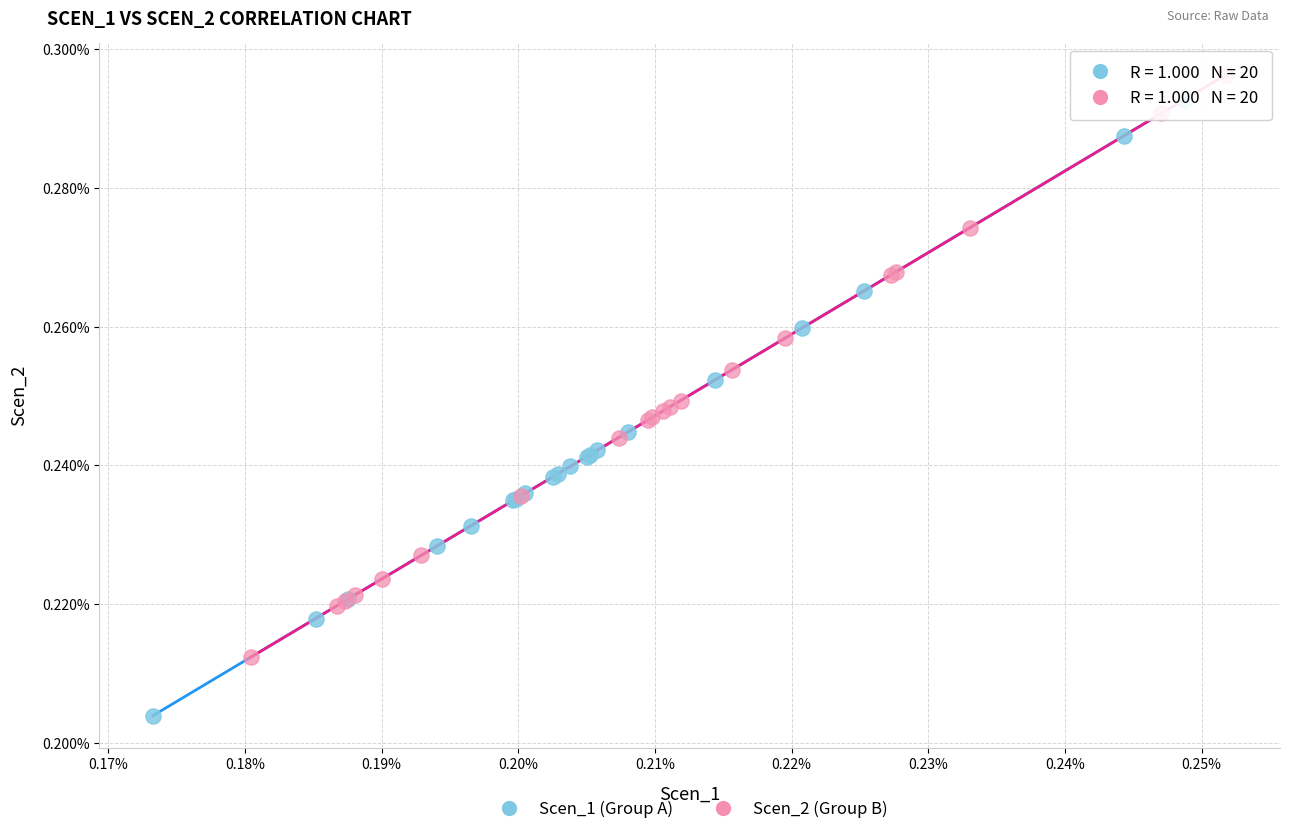

Which series reaches the minimum Y coordinate?

Scen_1 (Group A)